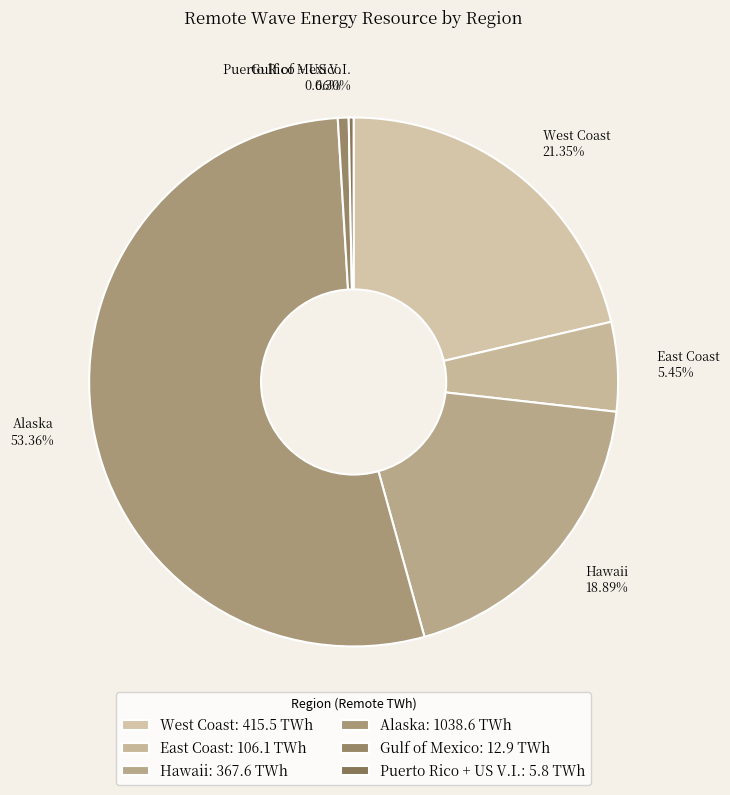

The Puerto Rico + US V.I. slice represents 11% of the pie. True or false?

False